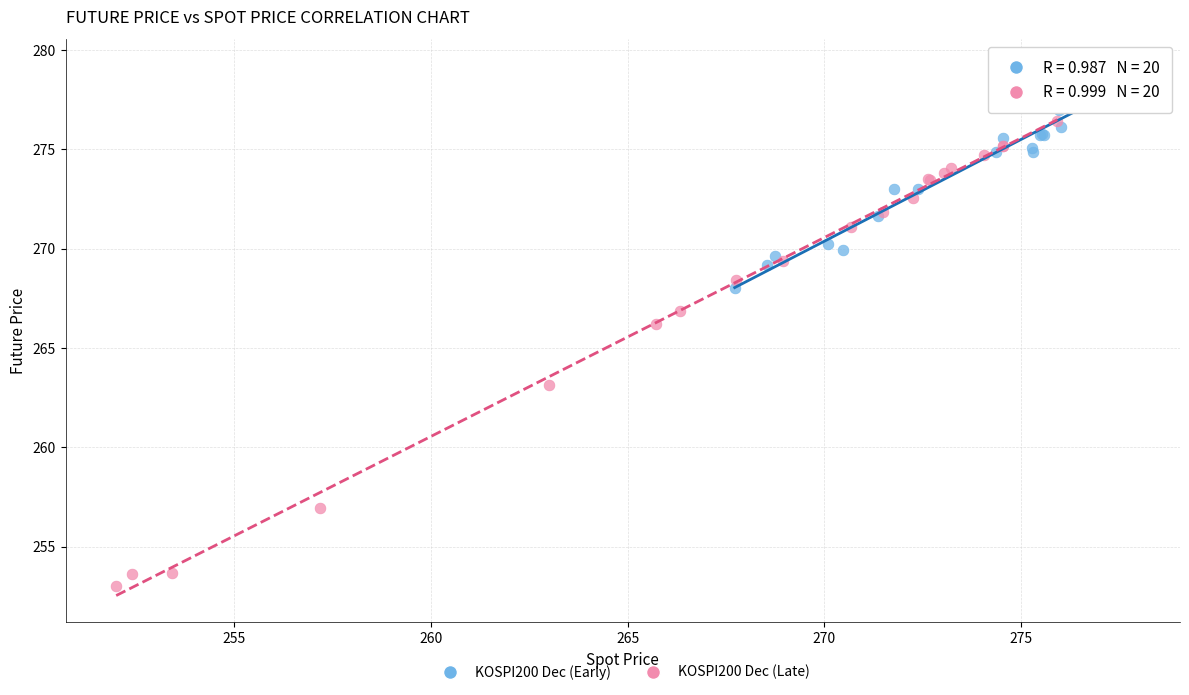

What are all the series names shown in the legend?

KOSPI200 Dec (Early), KOSPI200 Dec (Late)